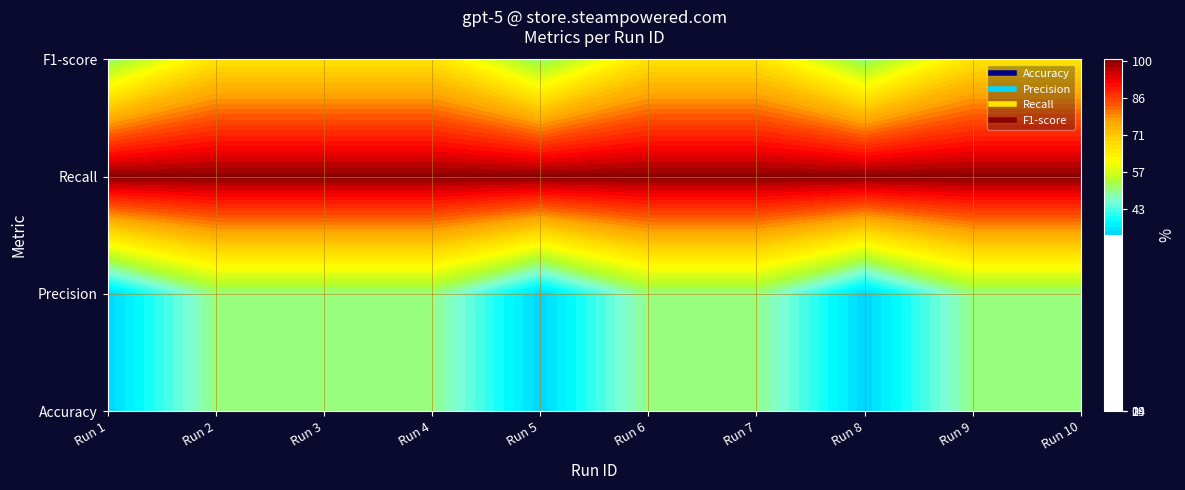

At how many categories does at least one series exceed 0?

10